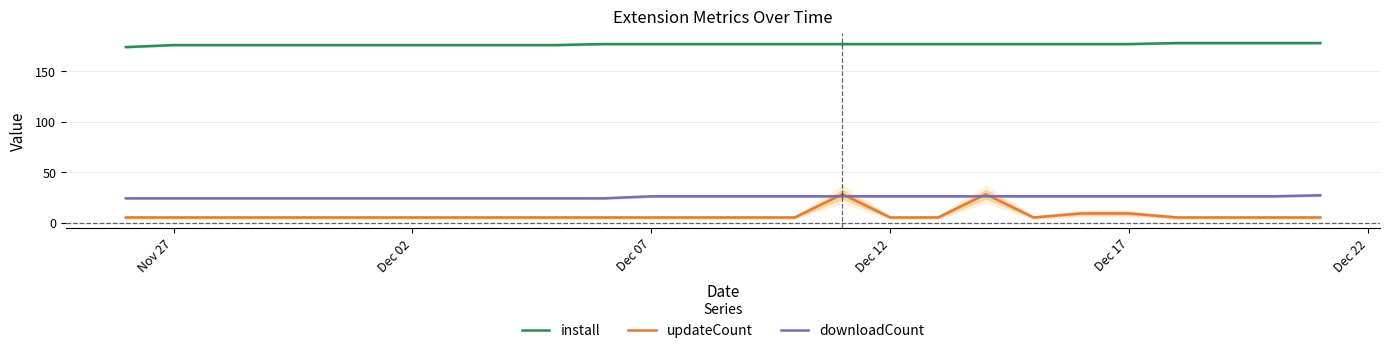

What is the highest value of the downloadCount series?

27